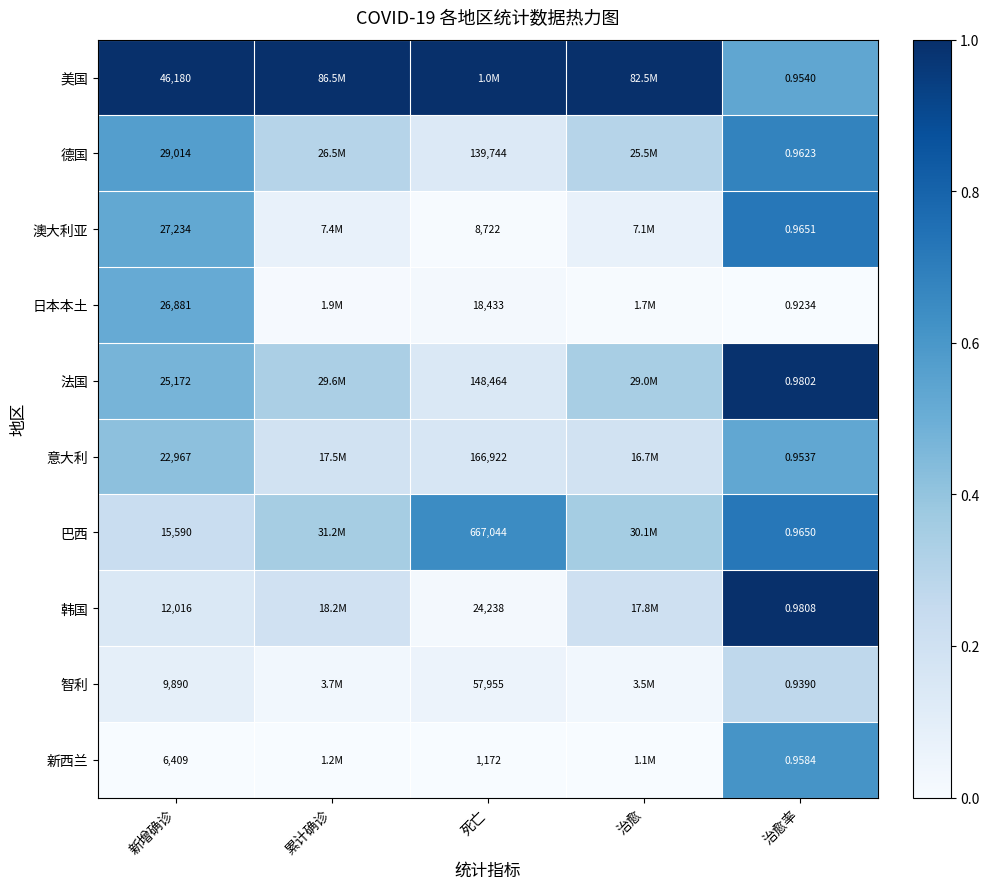

The value of 美国 at 治愈 is 0.3. True or false?

False